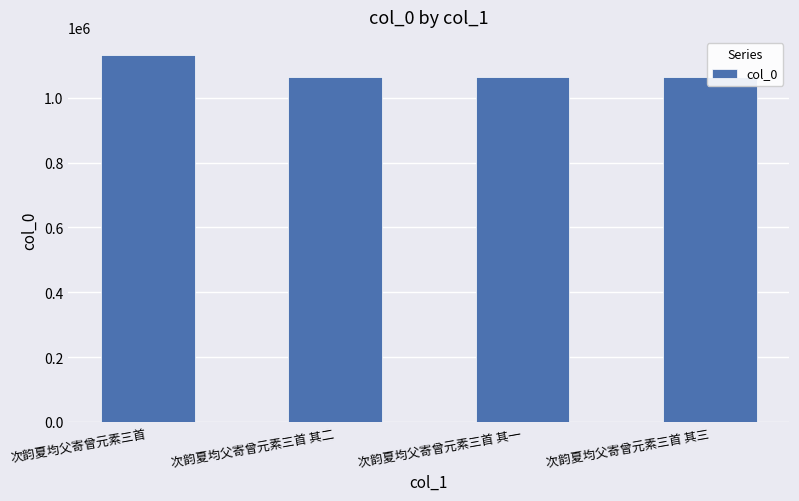

Between 次韵夏均父寄曾元素三首 and 次韵夏均父寄曾元素三首 其二, which is larger?

次韵夏均父寄曾元素三首